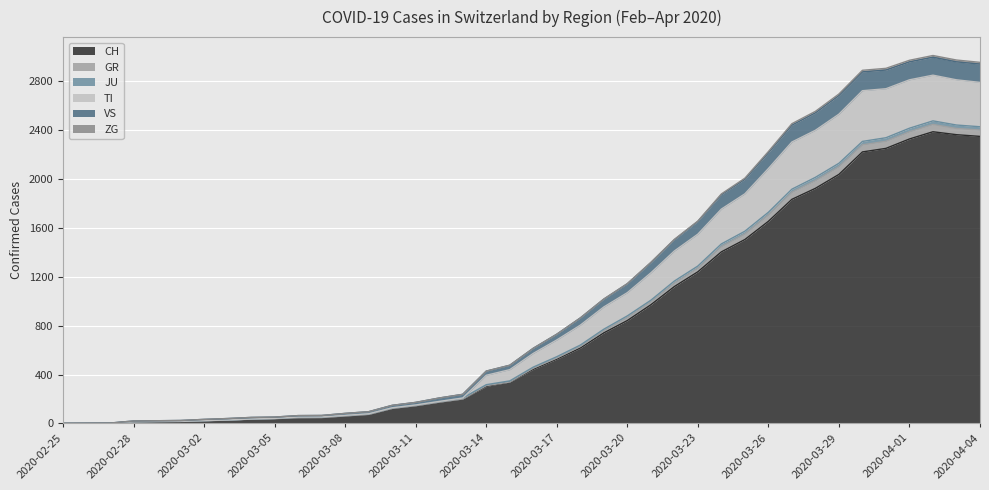

What is the maximum value for CH?

2387